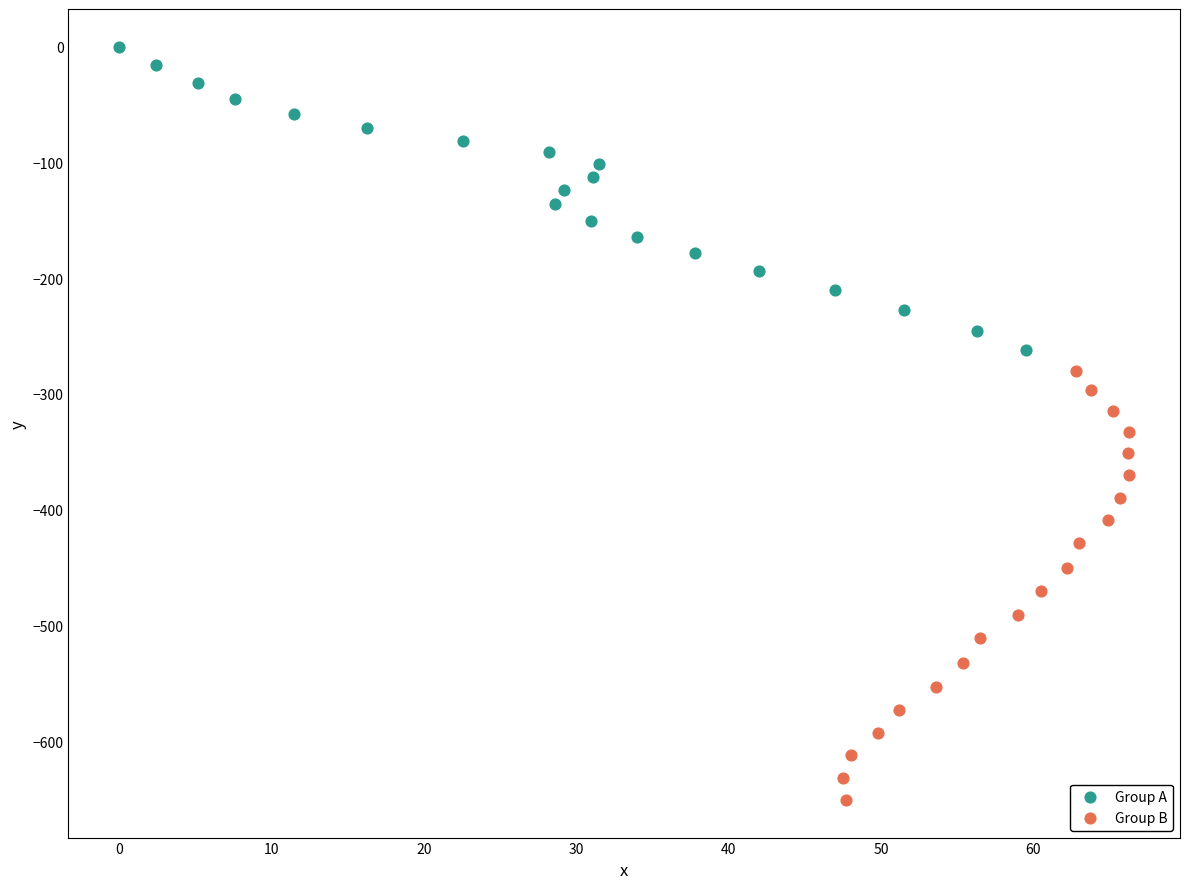

Which series has the widest spread of Y values?

Group B